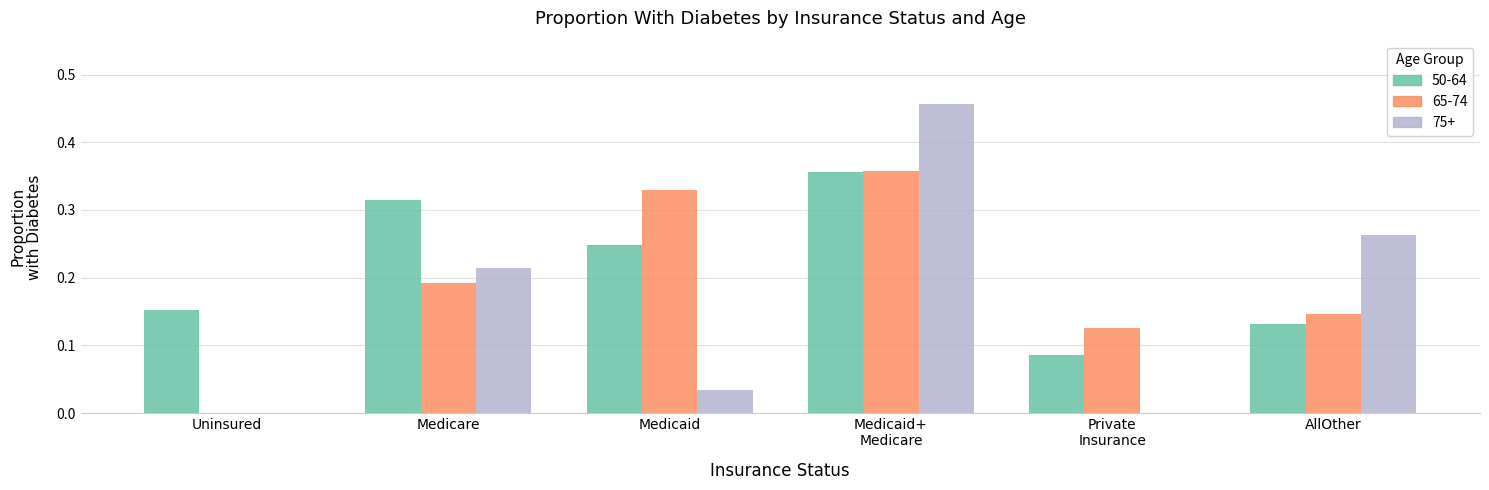

True or false: 65-74 has a value of 0.2 at Uninsured.

False